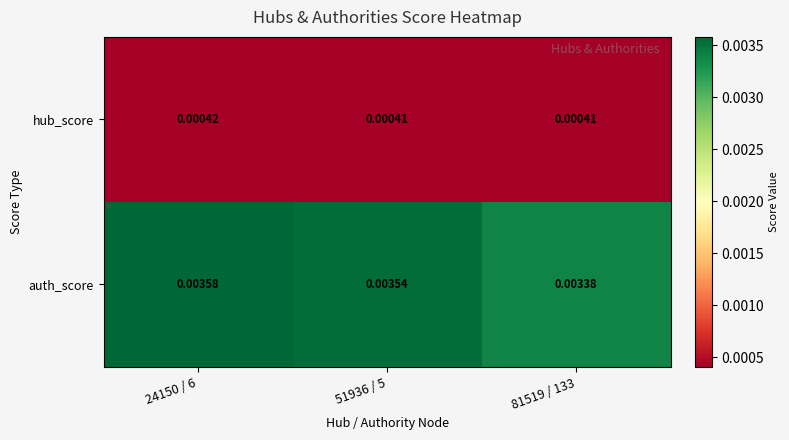

At 51936 / 5, list the series in order from largest to smallest.

auth_score, hub_score